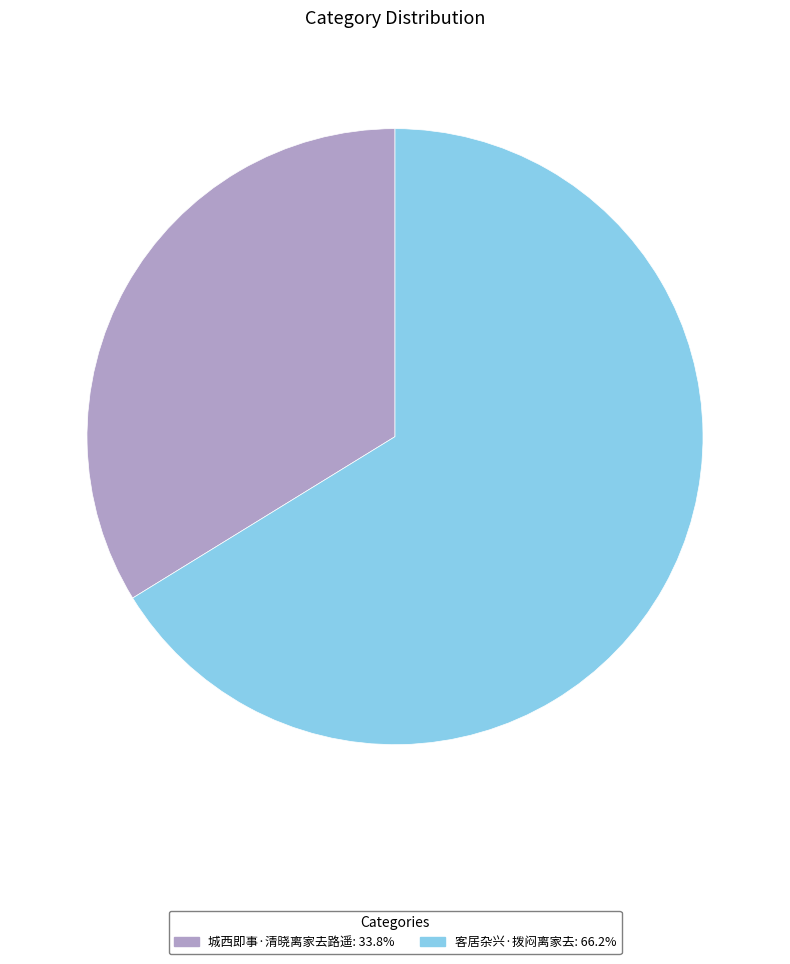

Which has a higher value, 城西即事·清晓离家去路遥 or 客居杂兴·拨闷离家去?

客居杂兴·拨闷离家去